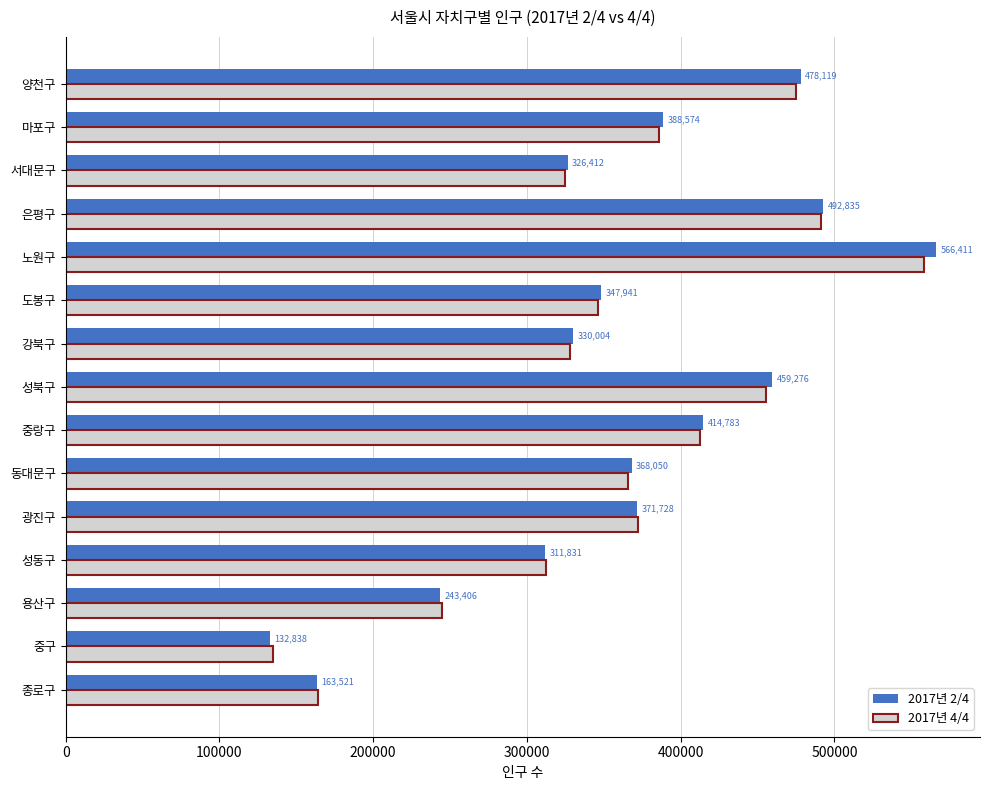

How many distinct data groups are displayed?

2